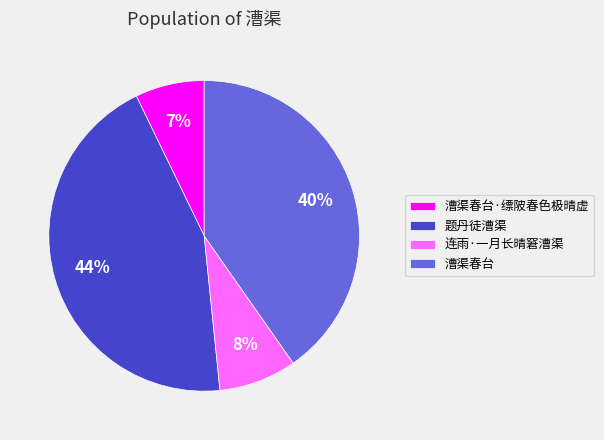

Does 连雨·一月长晴窘漕渠 account for over 50% of the chart?

No